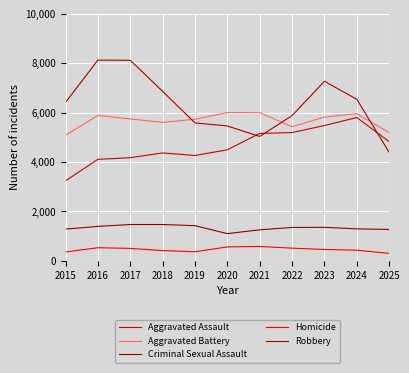

What is the minimum value shown in the chart?

304